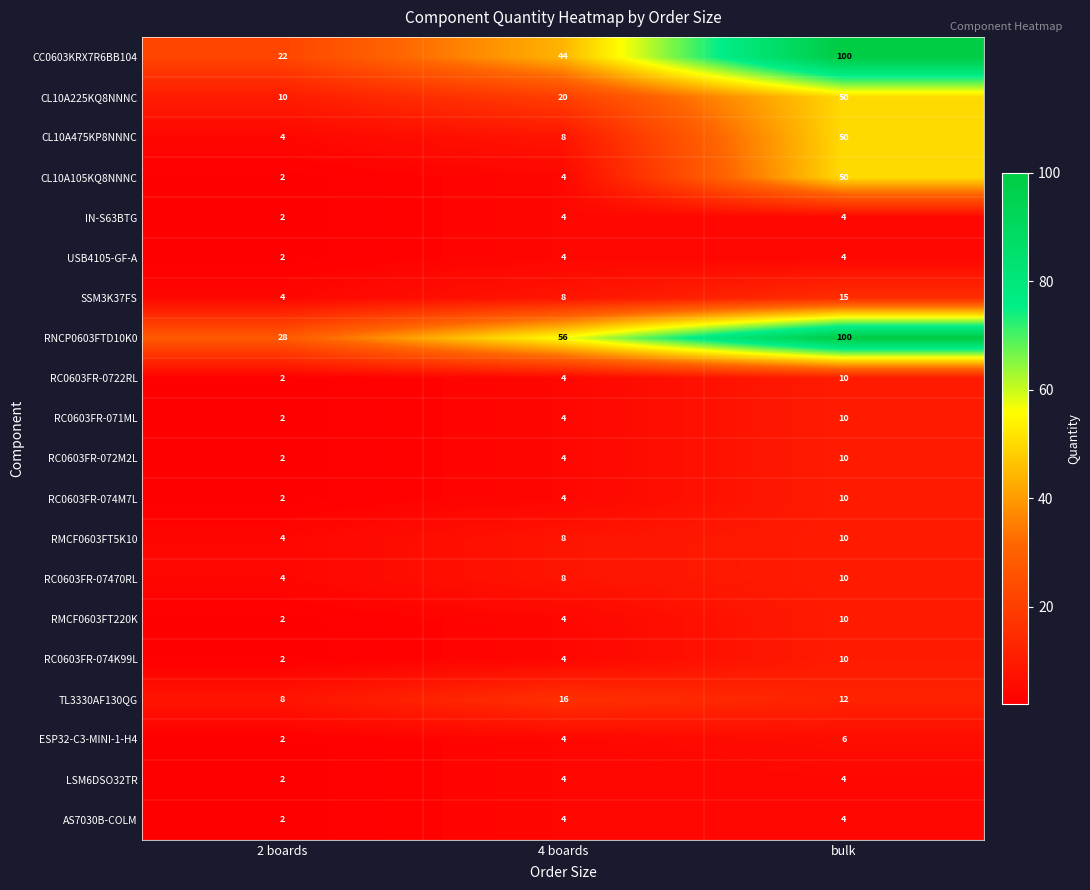

What is the spread (max minus min) of values at bulk?

96